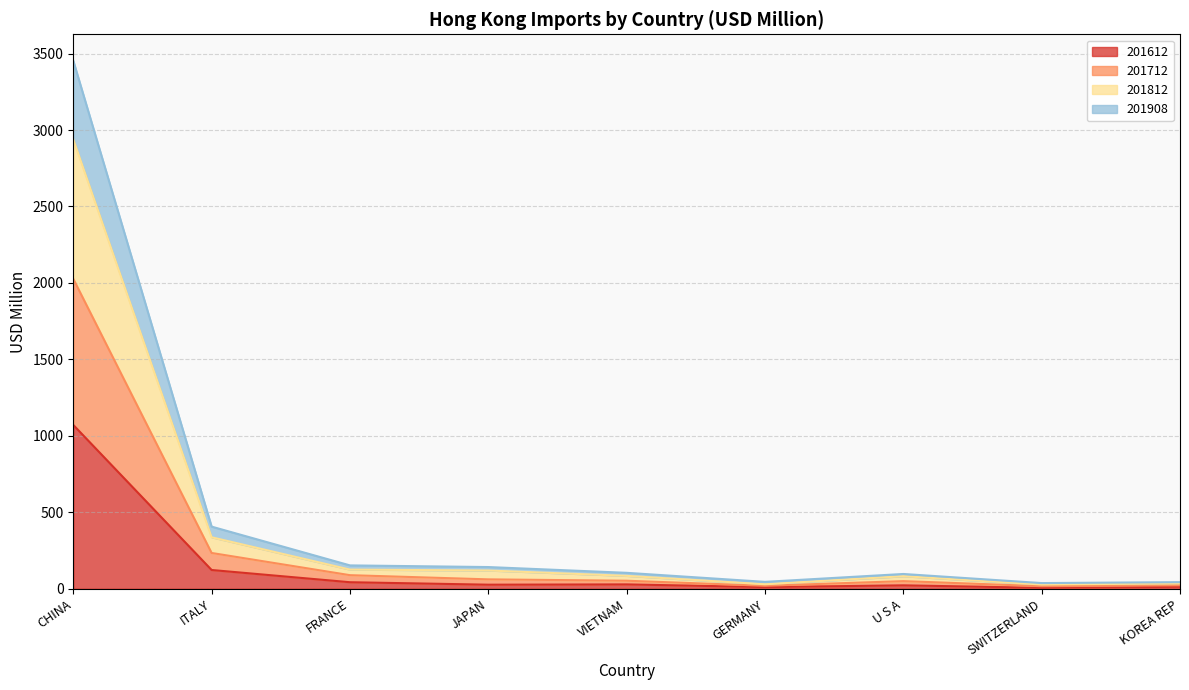

True or false: 201612 and 201908 intersect in this chart.

False